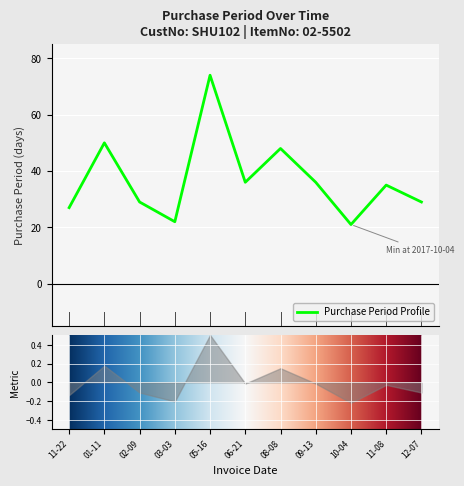

Is it true that the value at 01-11 is 50?

True